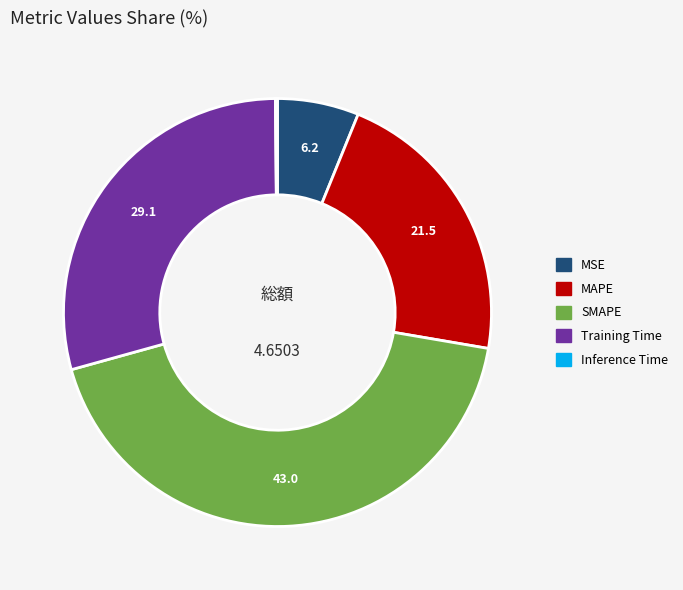

Which category has the biggest portion of the pie?

SMAPE